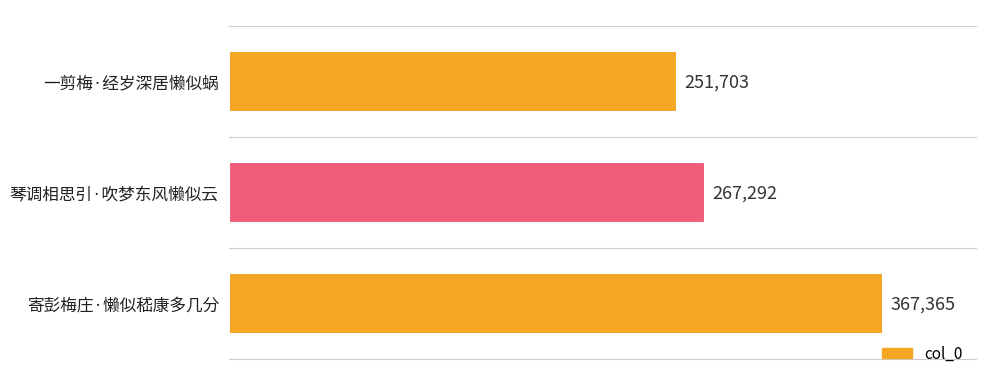

Reading top to bottom, what are all the values shown in this chart?

251703	267292	367365